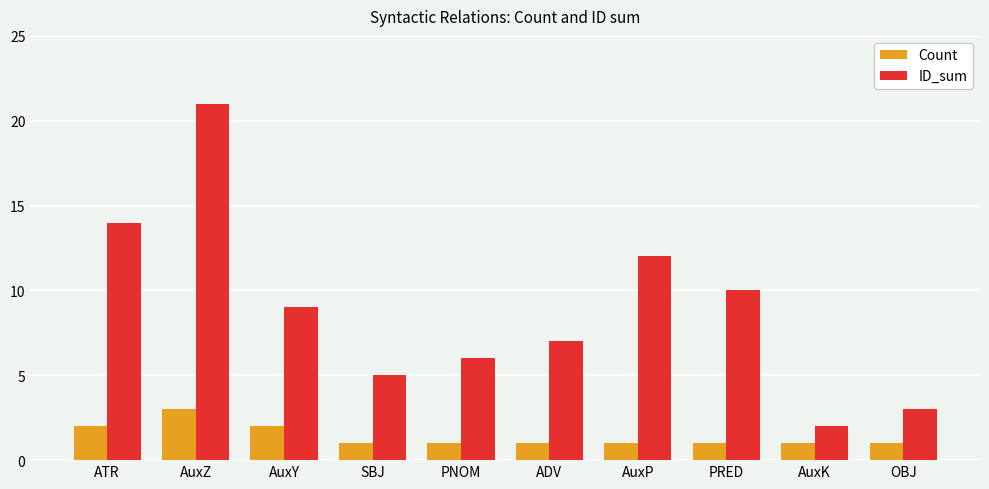

Reading left to right, what are all the values shown in this chart?

Count: 2	3	2	1	1	1	1	1	1	1
ID_sum: 14	21	9	5	6	7	12	10	2	3